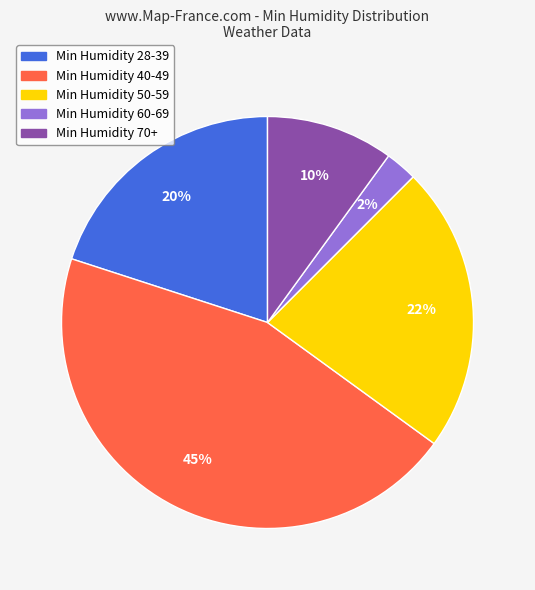

Approximately how many times larger is the value at Min Humidity 50-59 compared to Min Humidity 28-39?

1.1